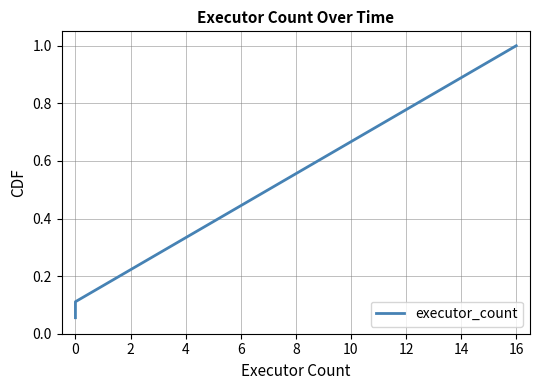

What is the difference between the maximum and minimum values?

0.9